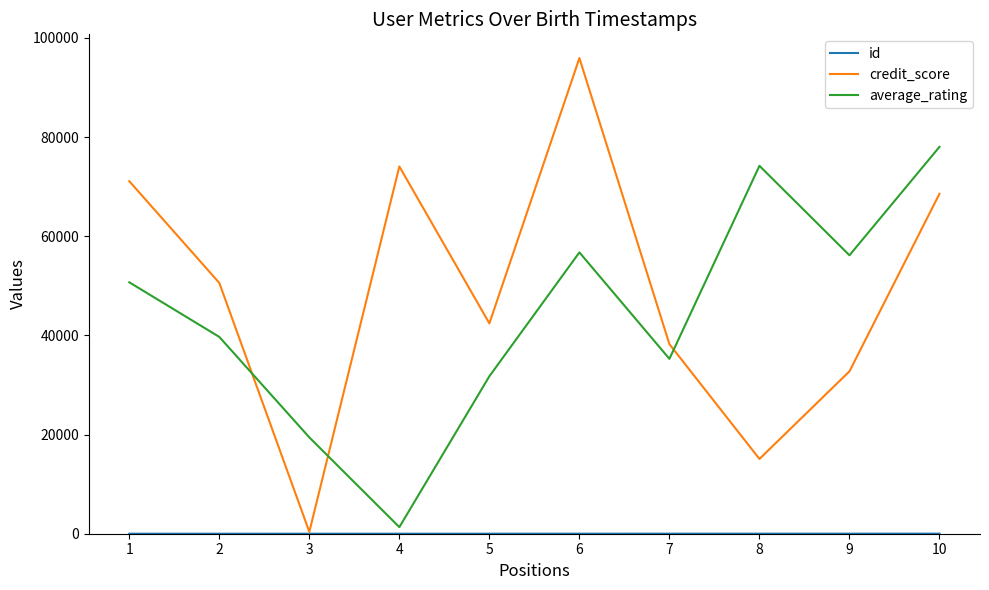

Which series has the largest total across all categories?

credit_score